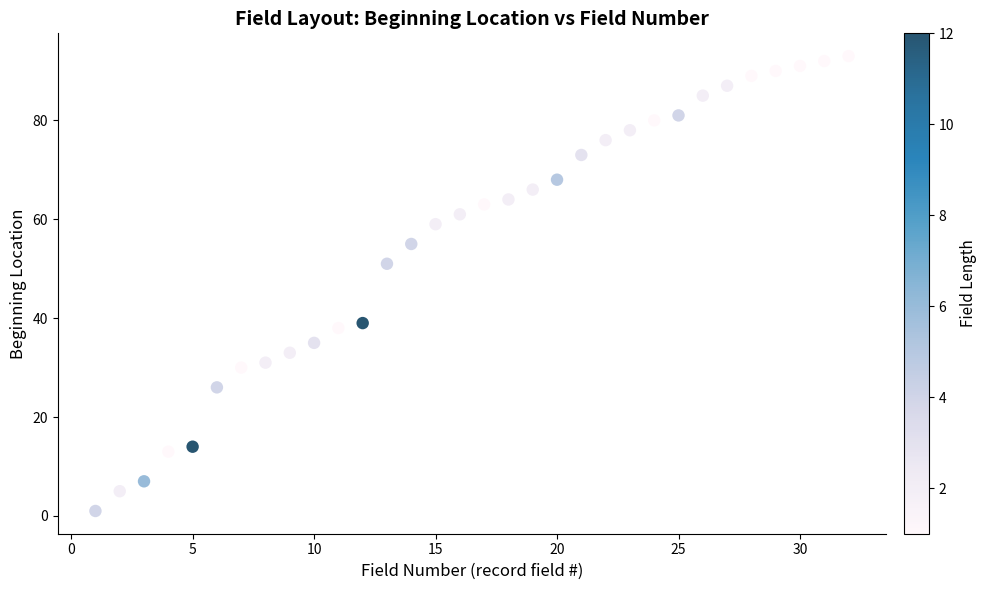

What is the range of Y values (max minus min)?

92